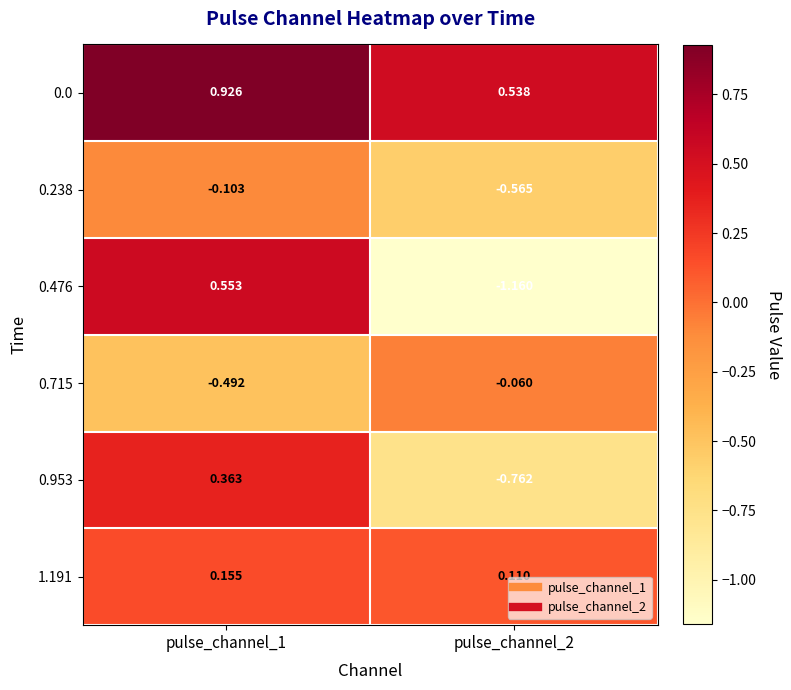

Which label corresponds to the smallest value in the chart?

pulse_channel_2